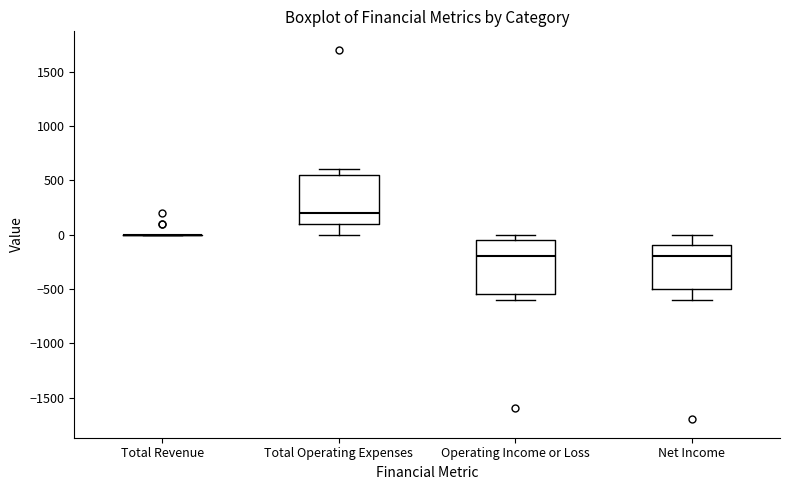

Reading left to right, read every box against the y-axis: the position of its median line, the range the box covers, and the ends of its whiskers. The values are not printed on the chart, so give them approximately, as read against the axis.

Total Revenue: box collapsed to a line at 0, whiskers 0 to 0
Total Operating Expenses: median 200, box 100 to 550, whiskers 0 to 600
Operating Income or Loss: median -200, box -550 to -50, whiskers -600 to 0
Net Income: median -200, box -500 to -100, whiskers -600 to 0